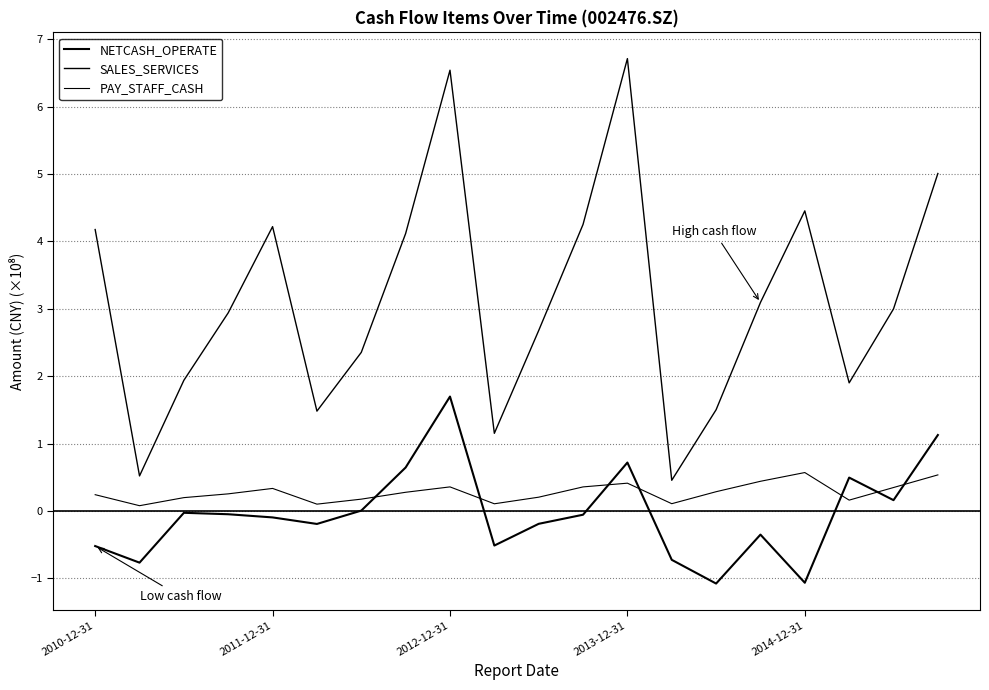

At which label does NETCASH_OPERATE reach its minimum?

14